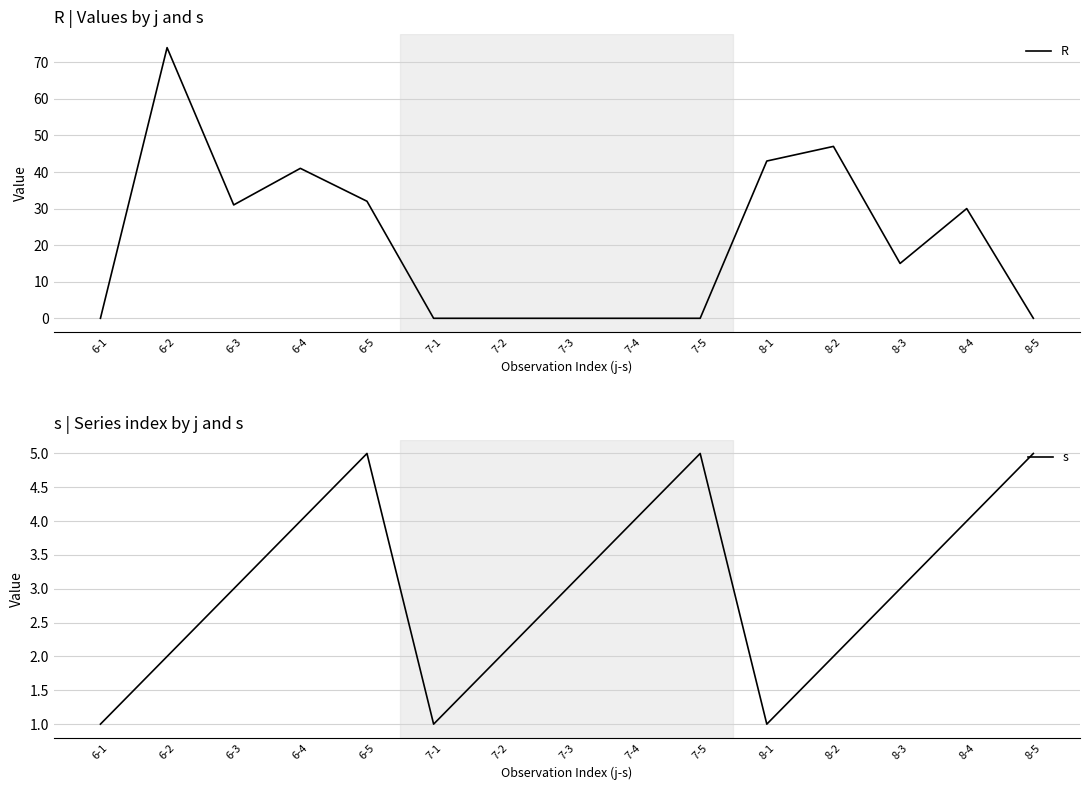

Count the s values in the range 2 to 4.

9